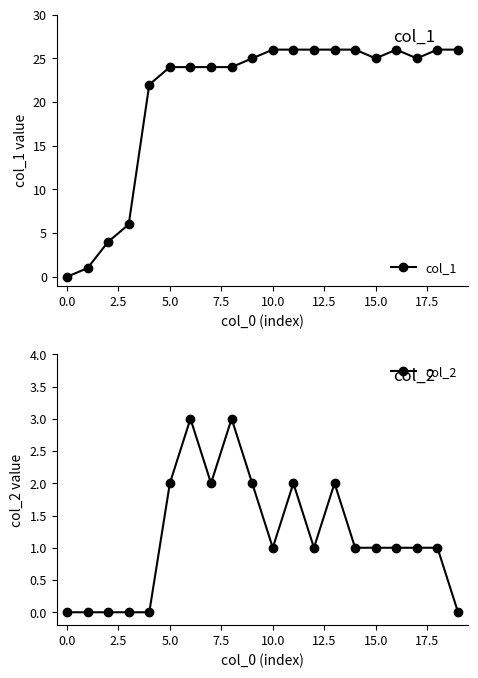

At how many categories does at least one series exceed 11?

16